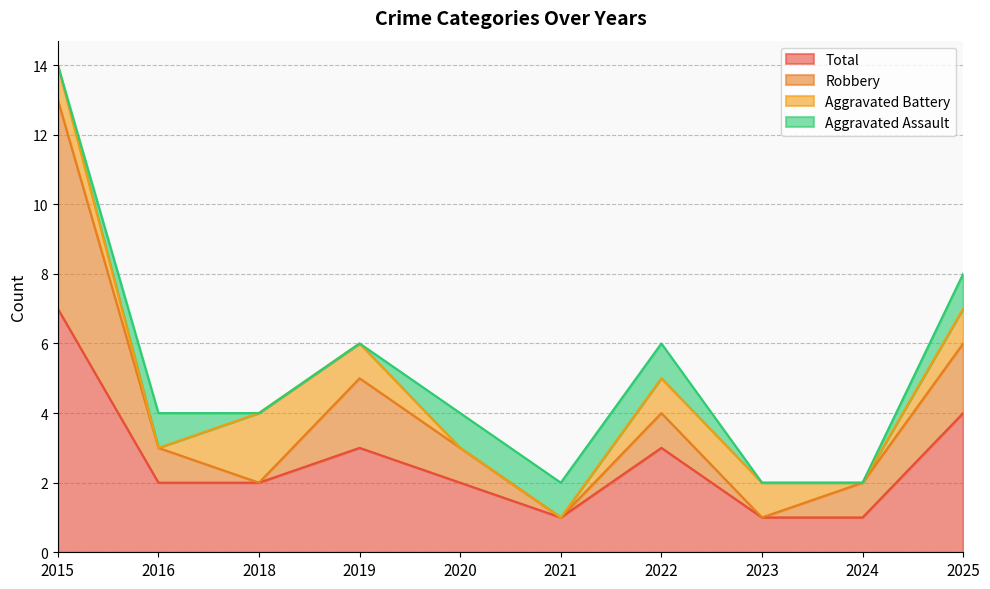

True or false: Robbery and Total intersect in this chart.

False